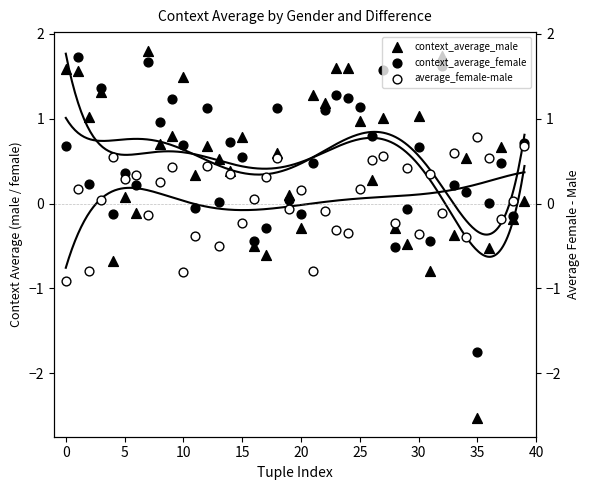

At how many categories does at least one series exceed -1?

40